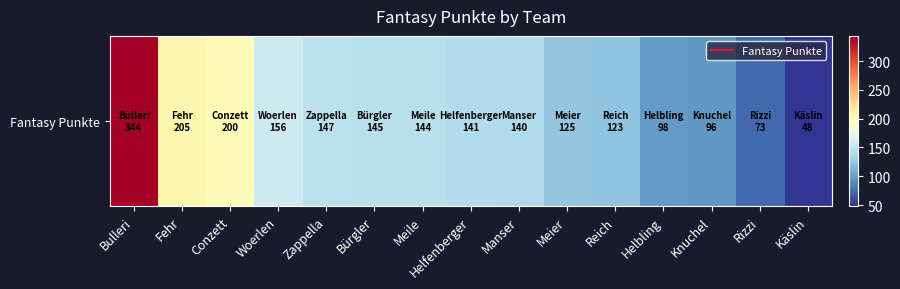

Rank the categories by value from lowest to highest.

Käslin, Rizzi, Knuchel, Helbling, Reich, Meier, Manser, Helfenberger, Meile, Bürgler, Zappella, Woerlen, Conzett, Fehr, Bulleri